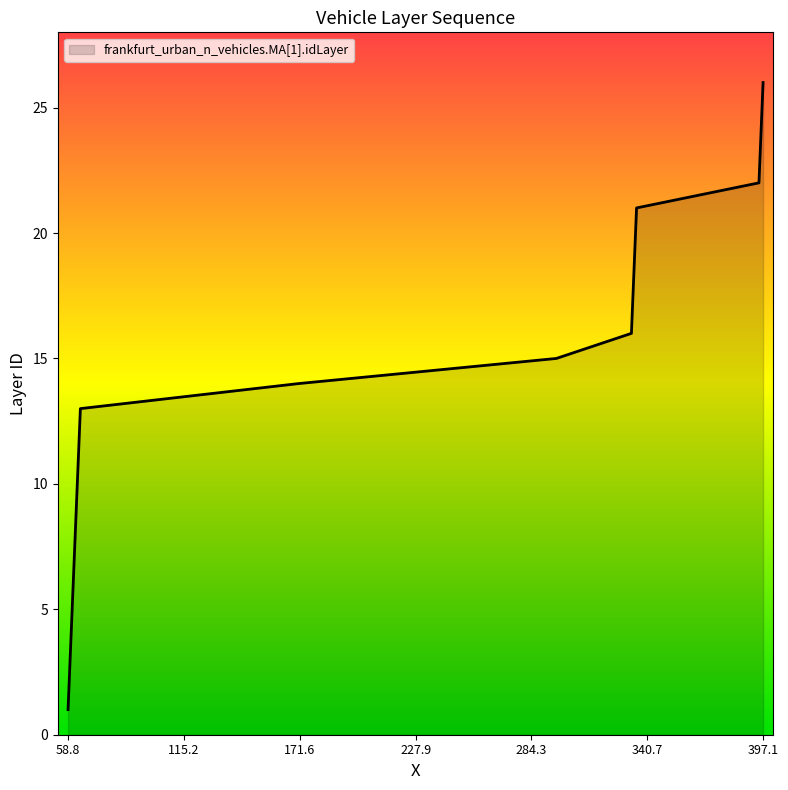

What is the difference between the maximum and minimum values?

25